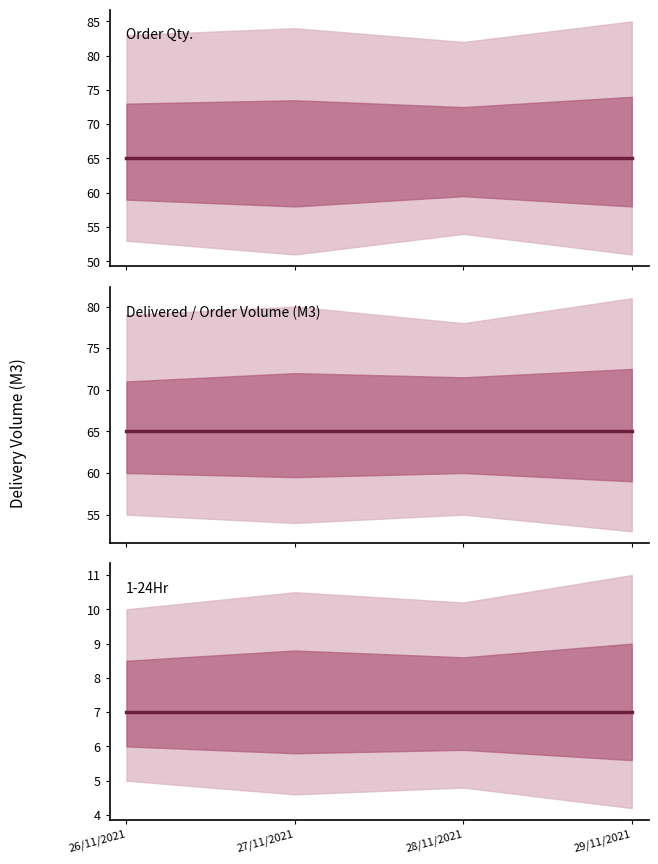

How many data points does each series have?

4